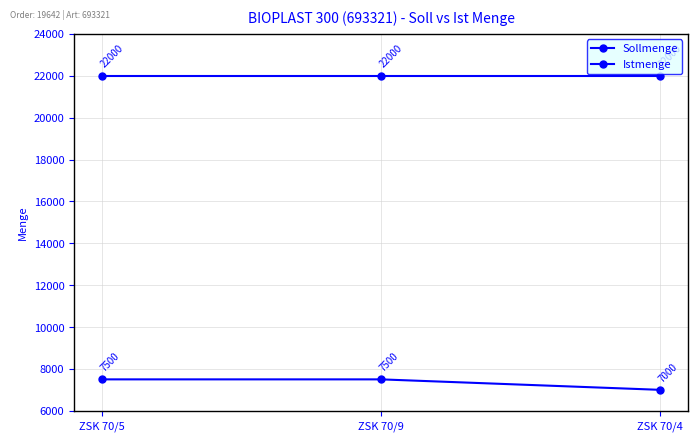

Rank the series by their average value, from lowest to highest.

Istmenge, Sollmenge